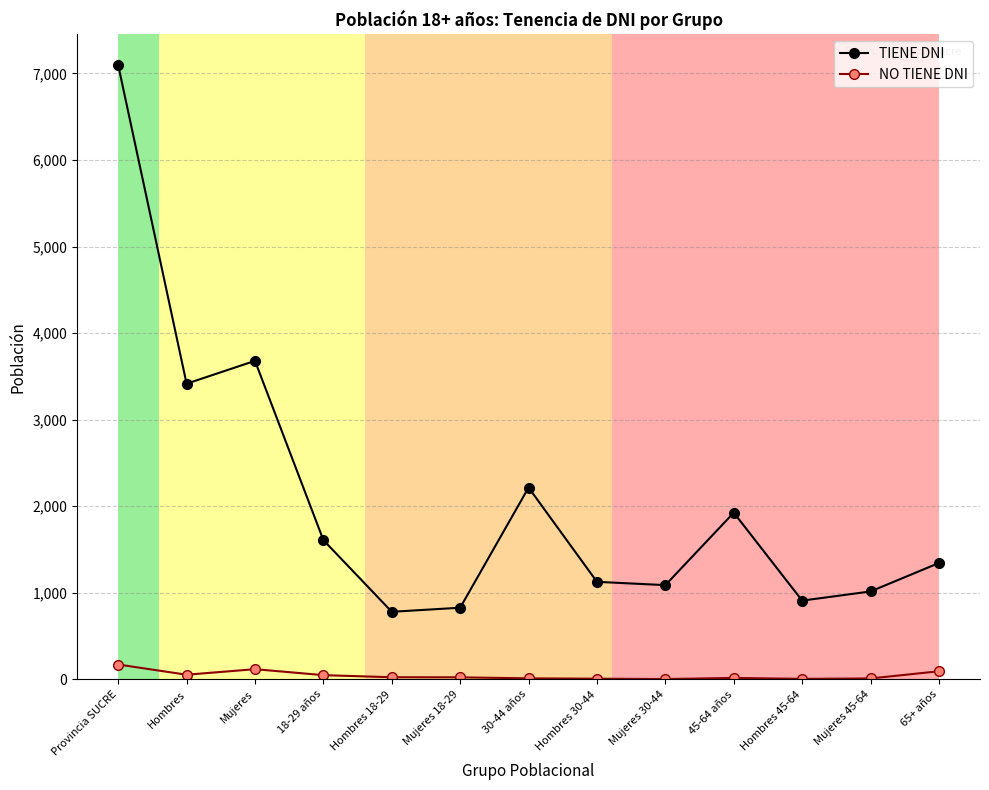

Rank the series at Mujeres 30-44 from highest to lowest value.

TIENE DNI, NO TIENE DNI